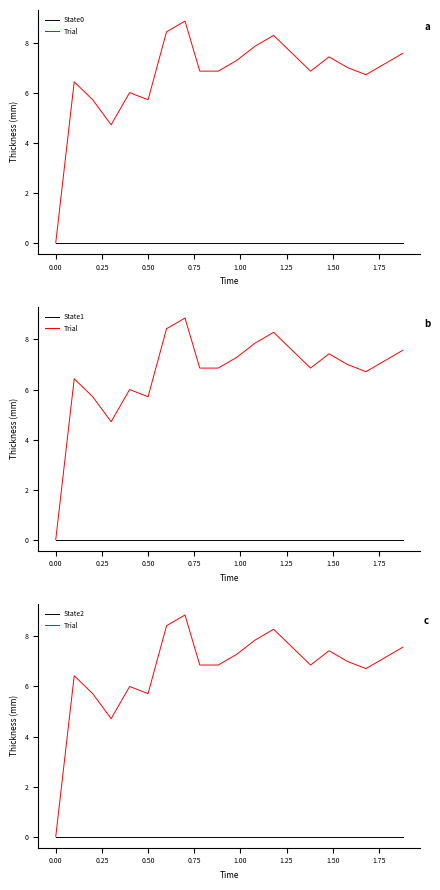

What are all the series names shown in the legend?

State0, Trial, State1, State2